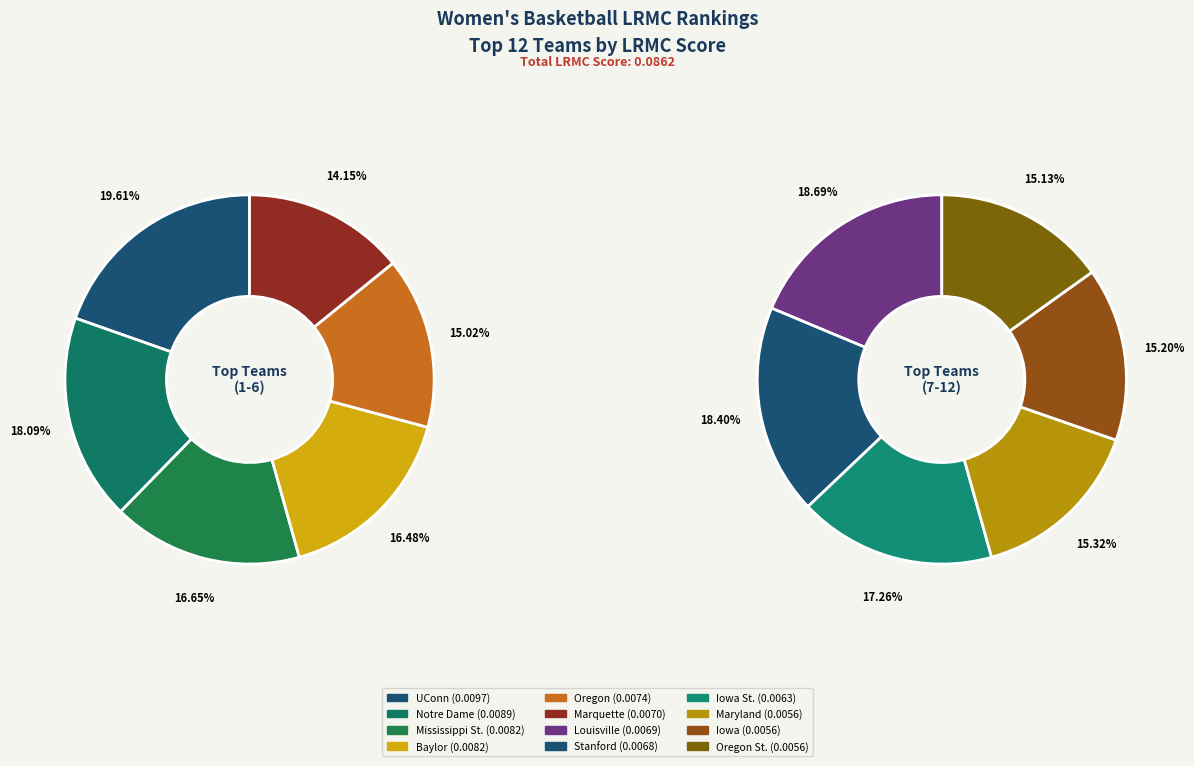

Which has a higher value, Louisville or UConn?

UConn